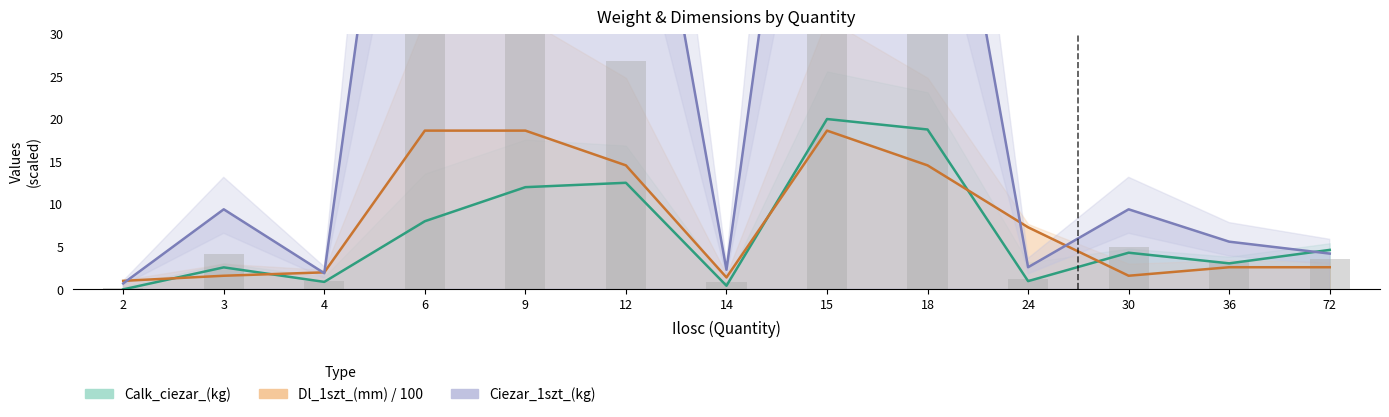

How many series are shown in this chart?

3